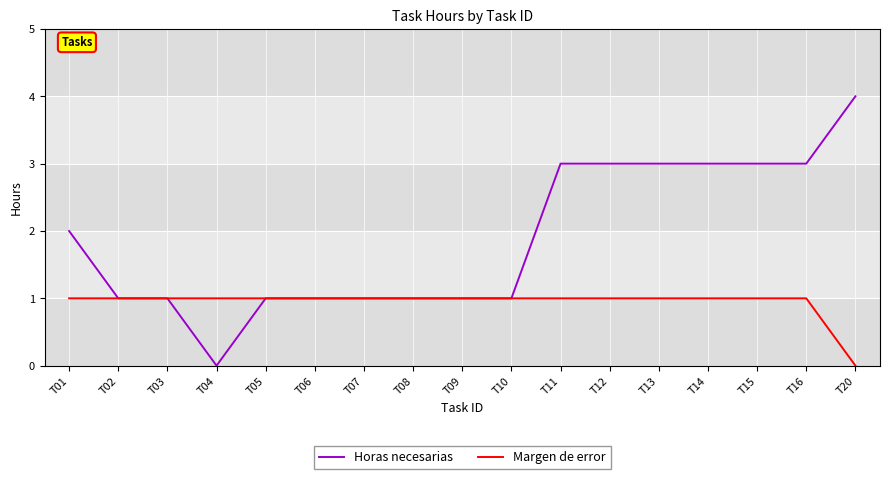

Is this an area chart (filled region under the line)?

No